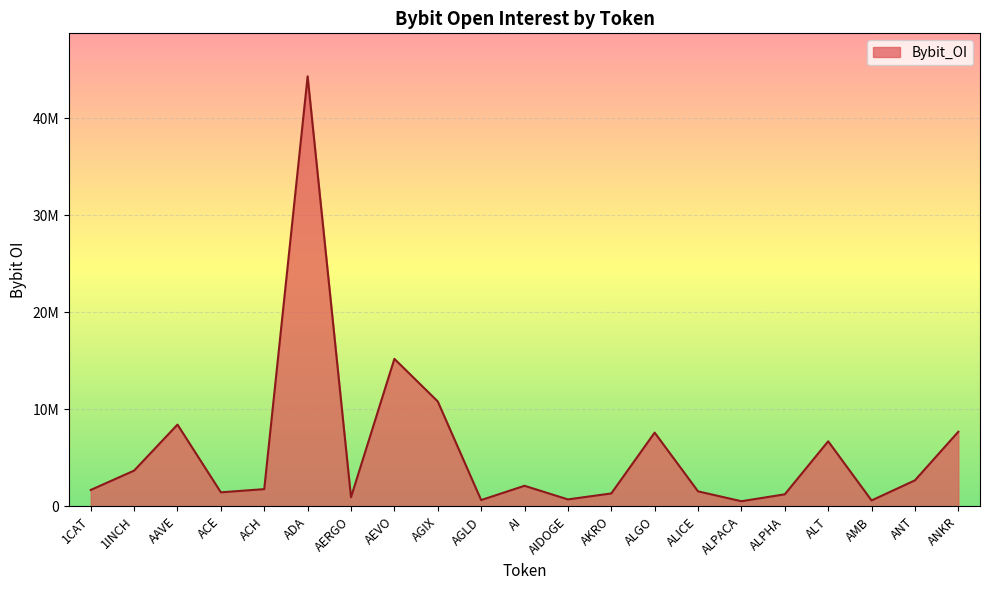

The chart shows a value of 3685312 at 1INCH. True or false?

True